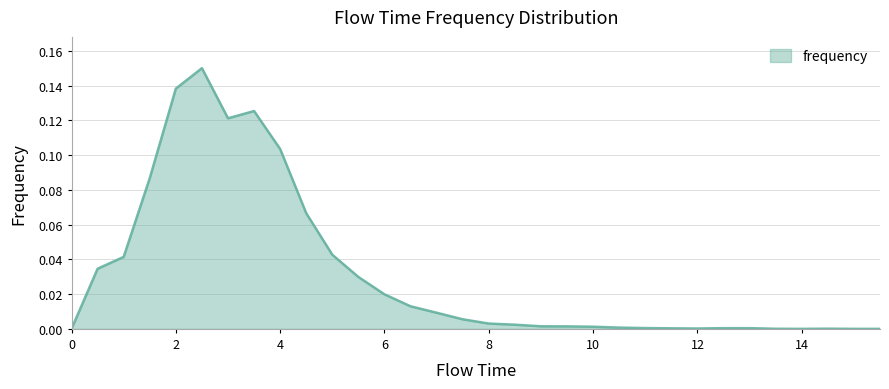

Does the chart display data point markers on the line(s)?

No